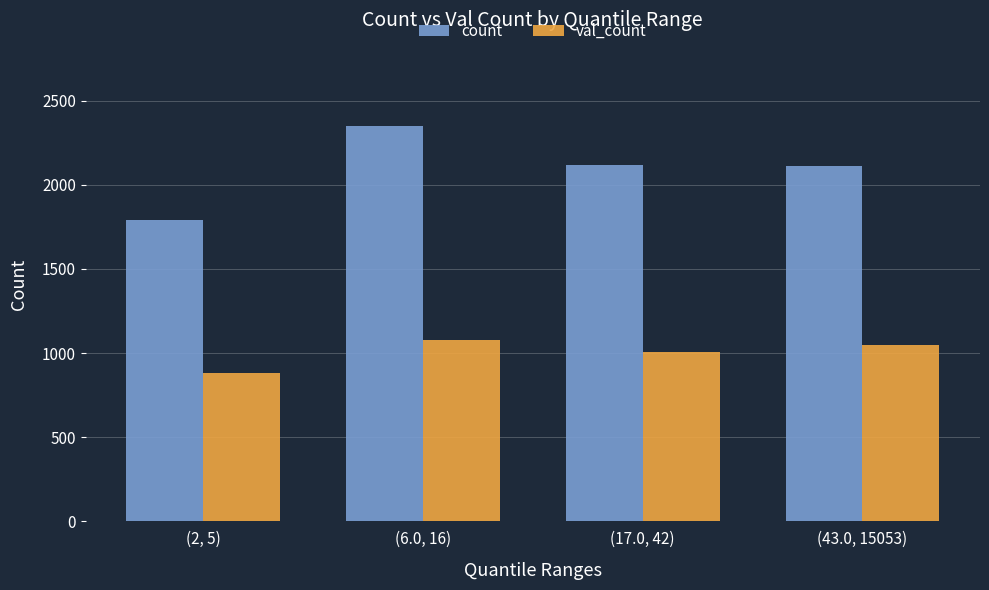

What is the difference between the highest and lowest values at (2, 5)?

908